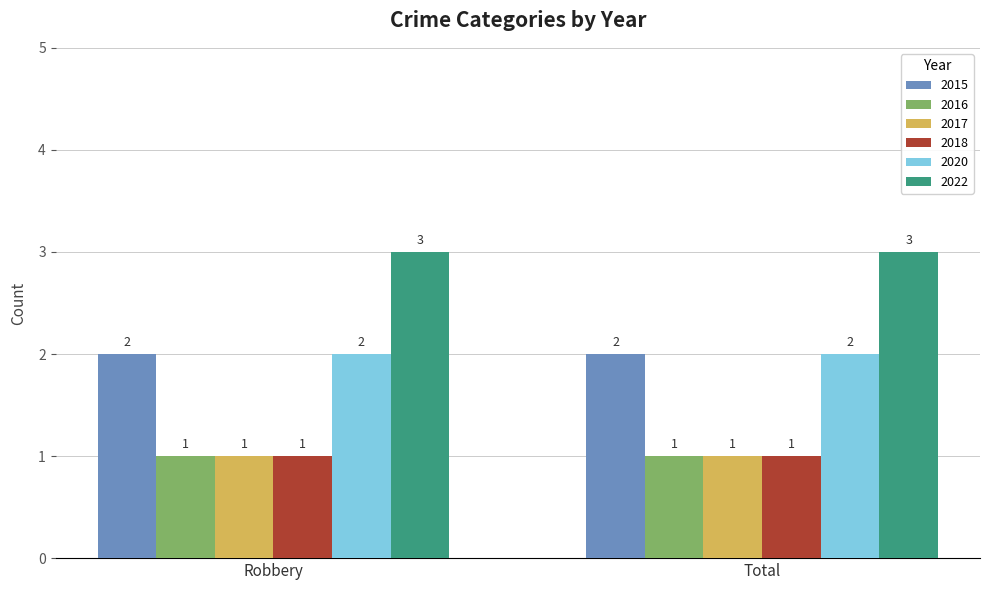

Reading left to right, list all the values displayed in this chart.

2015: 2	2
2016: 1	1
2017: 1	1
2018: 1	1
2020: 2	2
2022: 3	3